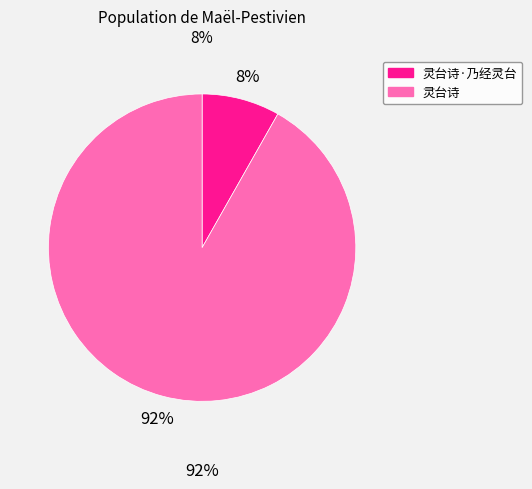

Do 灵台诗 and 灵台诗·乃经灵台 together represent more than half of the pie?

Yes